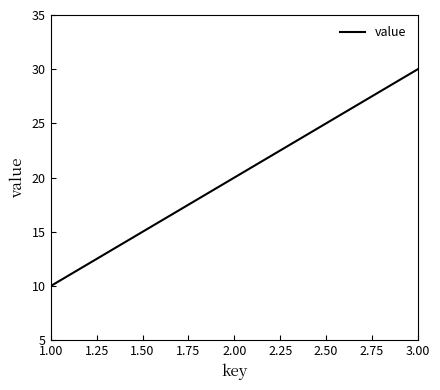

At which category does the chart reach its minimum across all series?

1.00